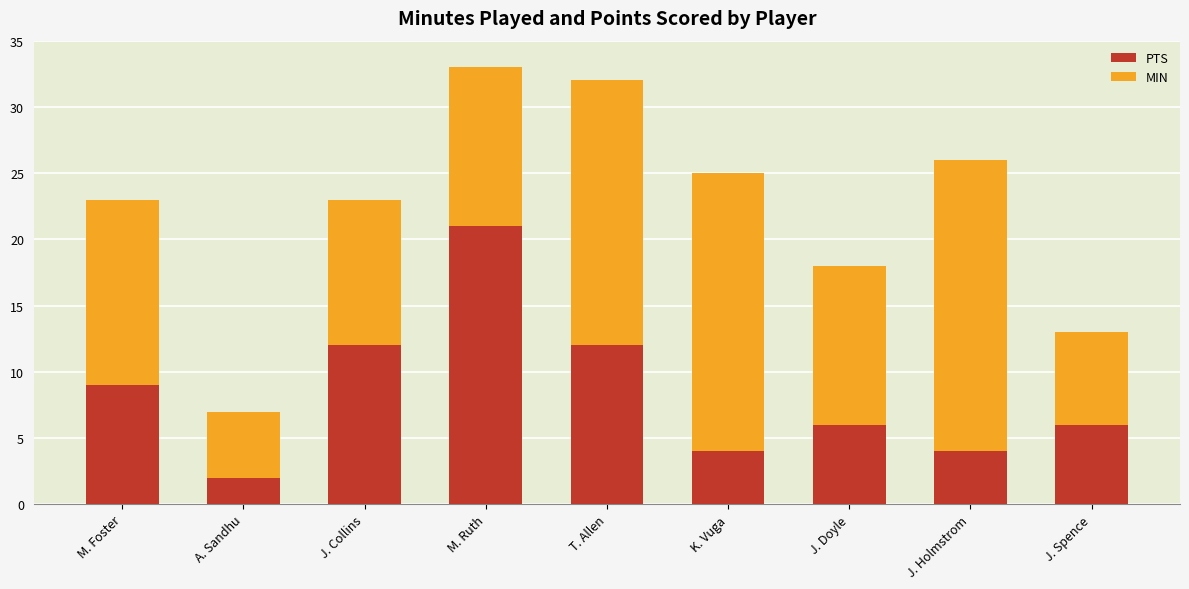

What is the difference between the maximum and second lowest values in the PTS series?

17